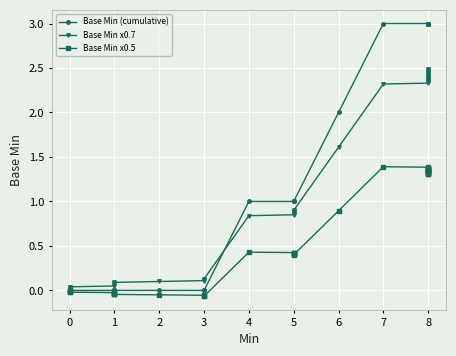

How many times do Base Min x0.7 and Base Min (cumulative) cross each other?

1